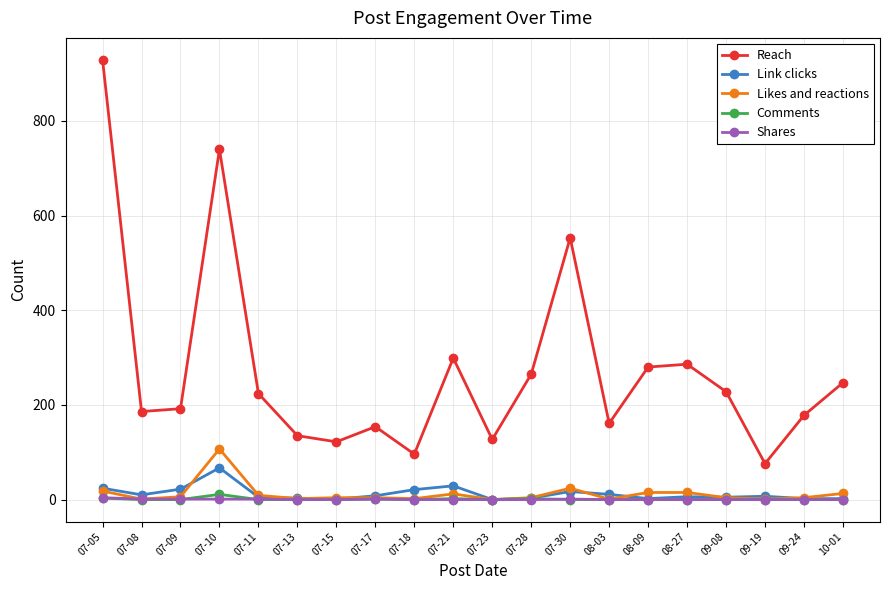

The value of Comments at 07-23 is 0. True or false?

True